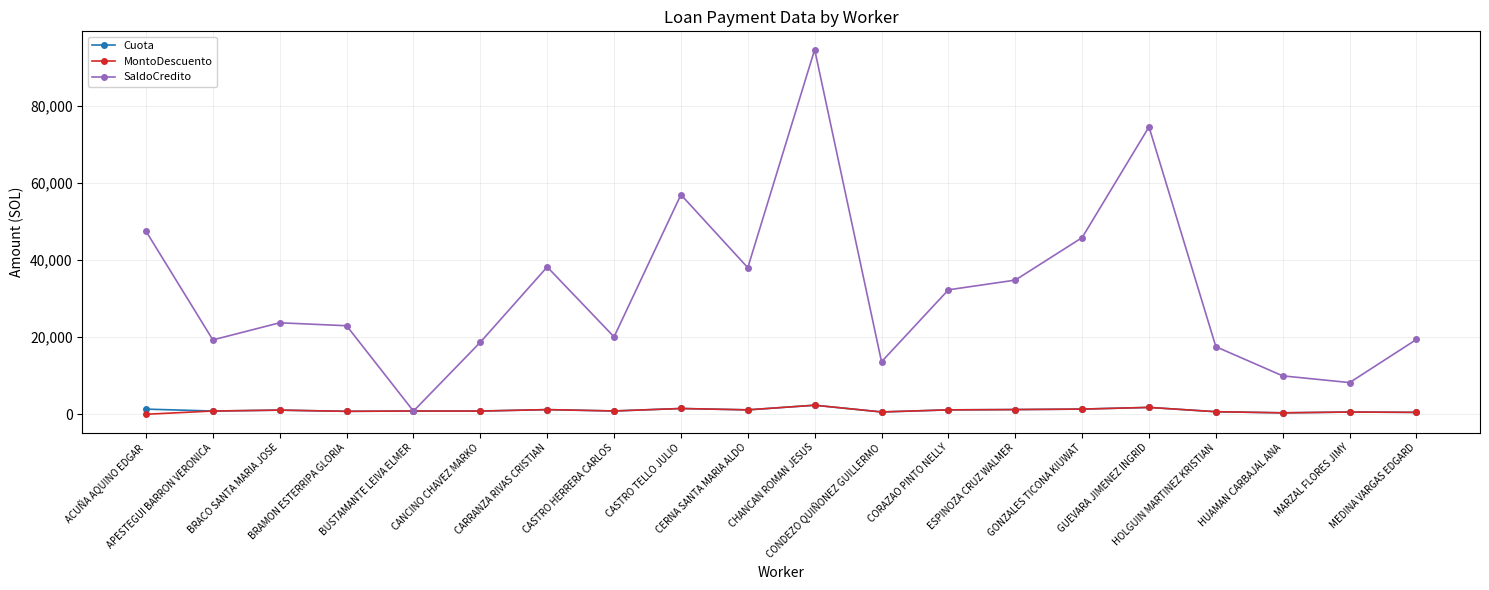

At which category is the sum across all series the highest?

CHANCAN ROMAN JESUS